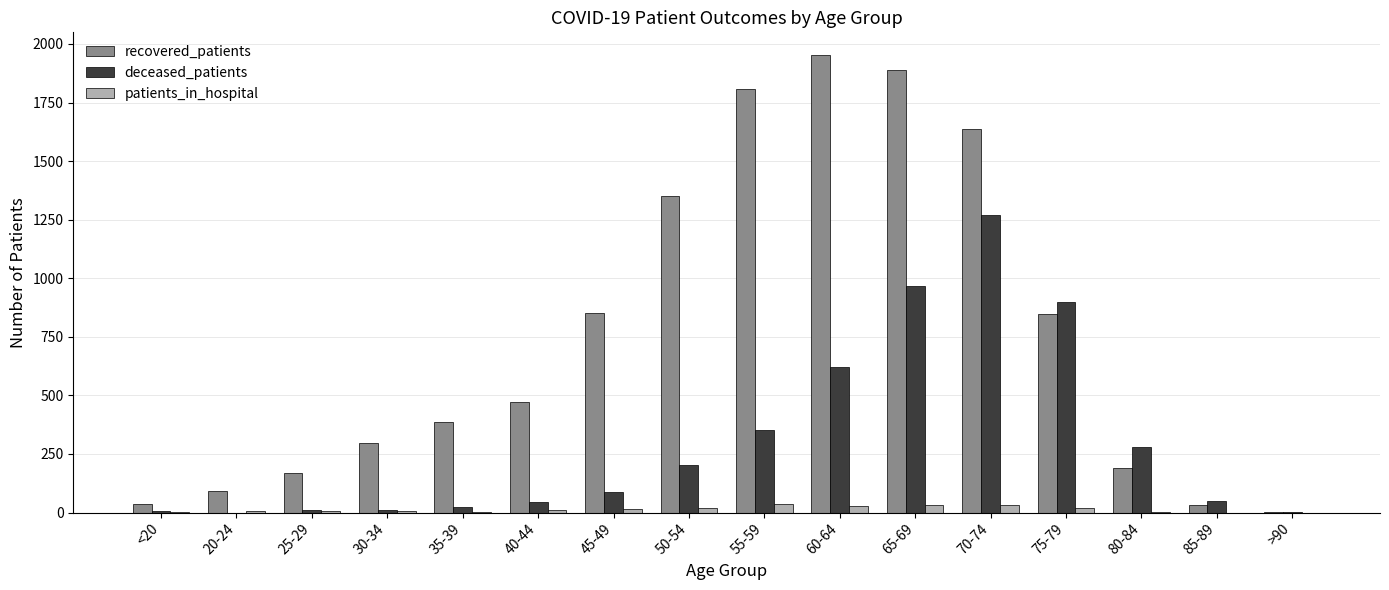

Are the bars grouped side by side (vs. stacked)?

Yes